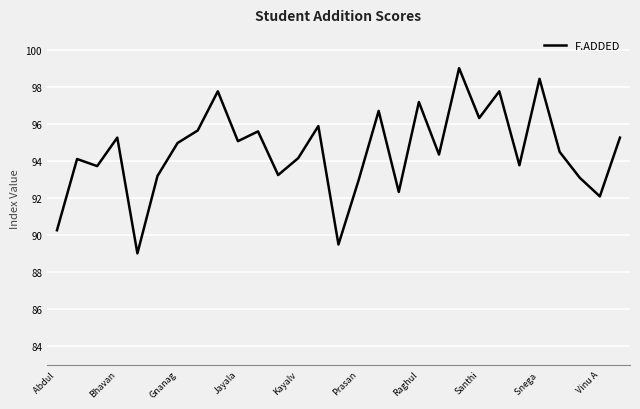

What is the maximum value shown in the chart?

99.0